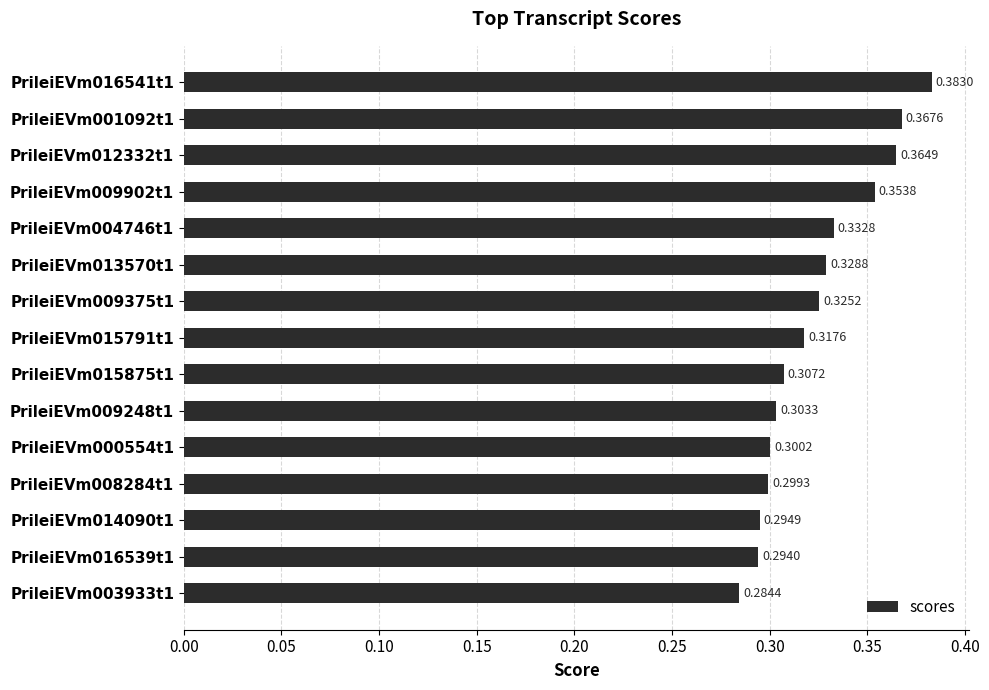

Rank the categories by value from lowest to highest.

PrileiEVm003933t1, PrileiEVm016539t1, PrileiEVm014090t1, PrileiEVm008284t1, PrileiEVm000554t1, PrileiEVm009248t1, PrileiEVm015875t1, PrileiEVm015791t1, PrileiEVm009375t1, PrileiEVm013570t1, PrileiEVm004746t1, PrileiEVm009902t1, PrileiEVm012332t1, PrileiEVm001092t1, PrileiEVm016541t1